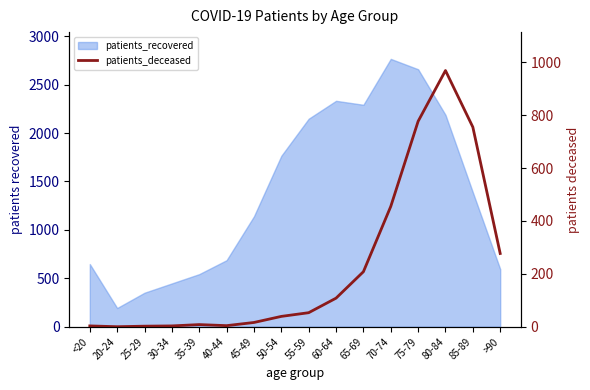

The chart shows a value of 39 at 50-54. True or false?

True